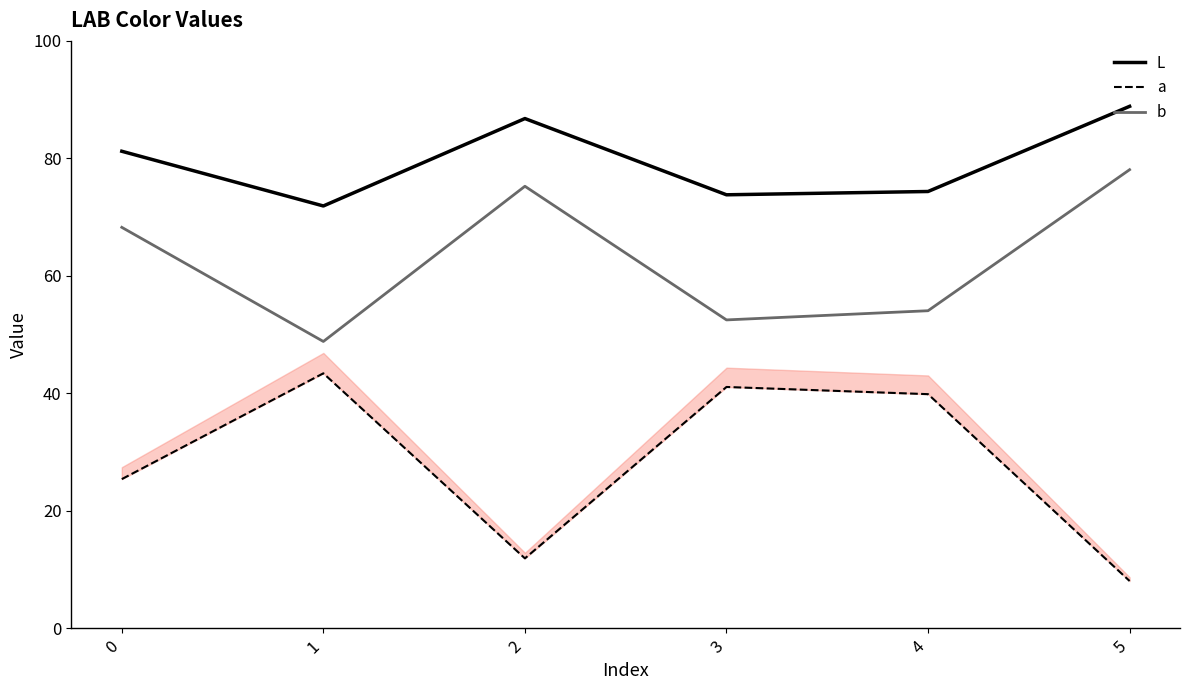

Where does the a series first go above 39?

1